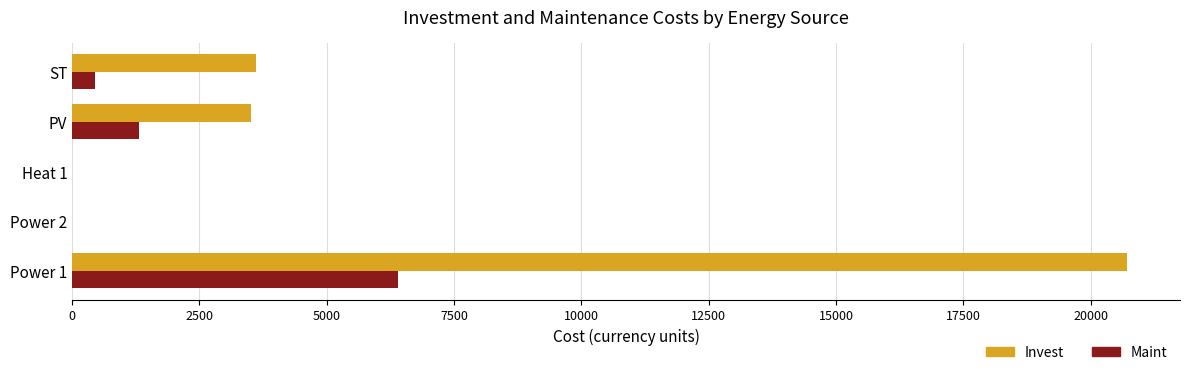

Count the number of categories in the chart.

5